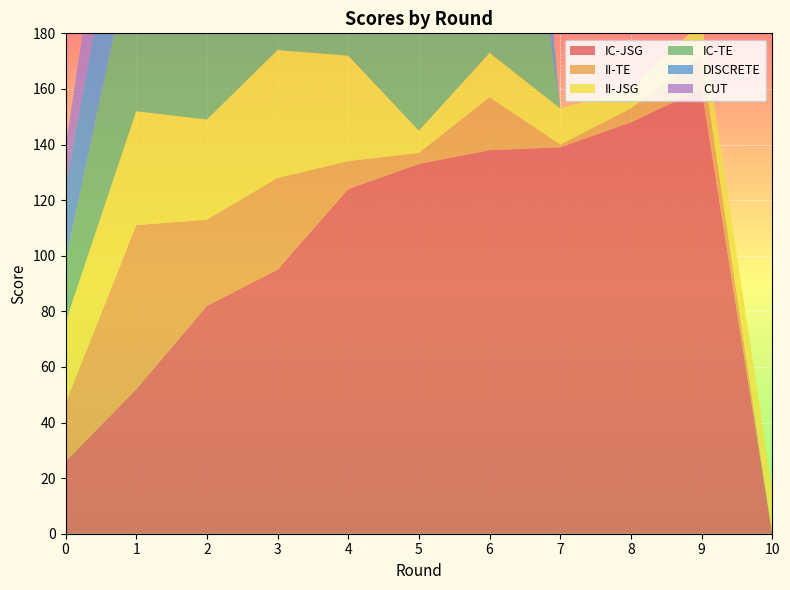

Reading left to right, extract all data points from this chart.

IC-JSG: 26	52	82	95	124	133	138	139	148	160	0
II-TE: 21	59	31	33	10	4	19	1	5	12	0
II-JSG: 29	41	36	46	38	8	16	13	7	12	16
IC-TE: 22	65	89	120	150	153	159	0	0	0	0
DISCRETE: 27	47	64	72	80	81	96	0	0	0	0
CUT: 14	44	53	57	72	84	0	0	0	0	0